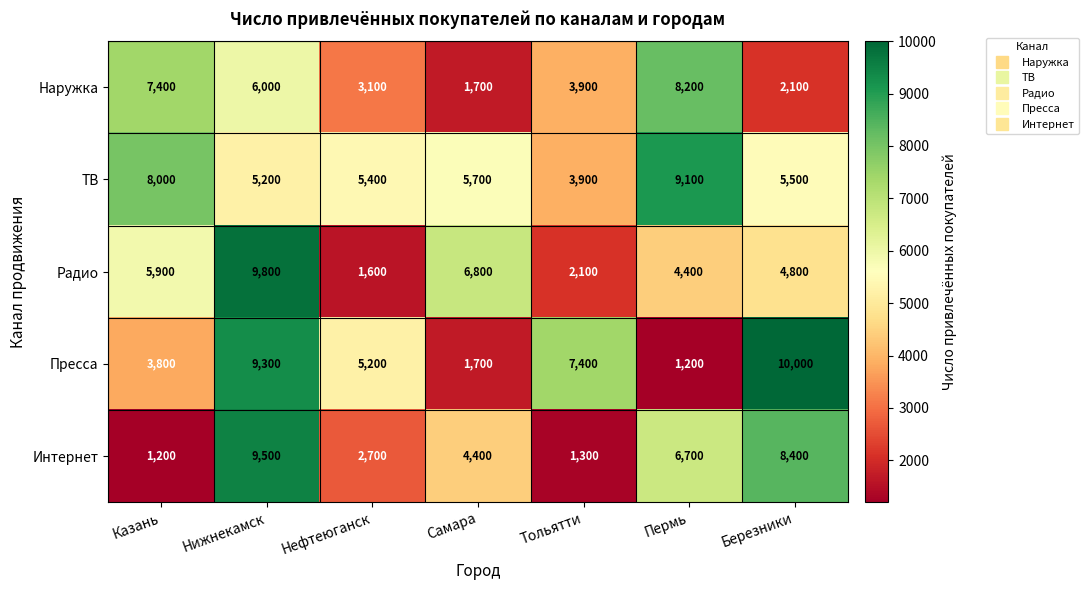

What is the minimum value for Пресса?

1200